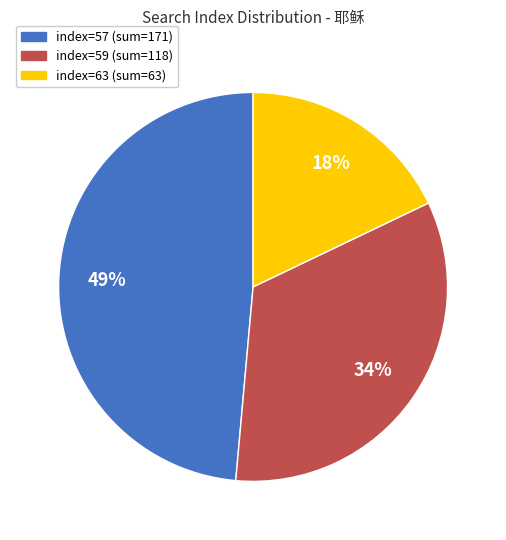

To the nearest percent, what is the difference between the largest and smallest slice percentages?

31%